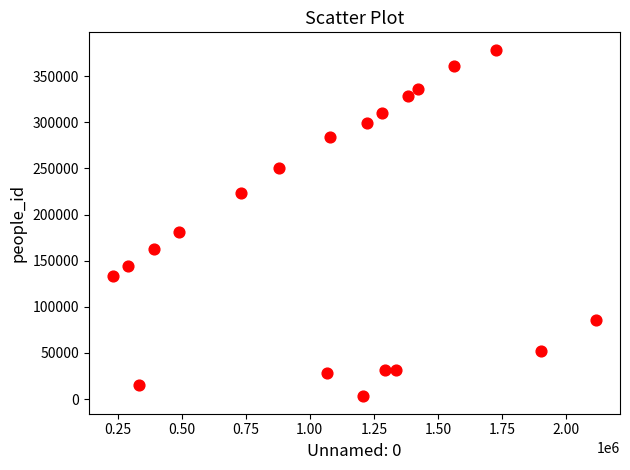

What is the range of Y values (max minus min)?

375593